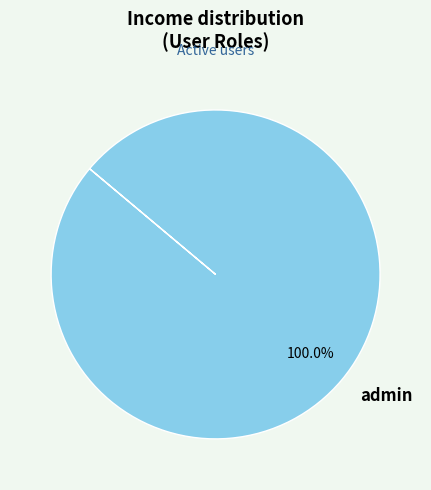

Rank the categories by value from highest to lowest.

admin